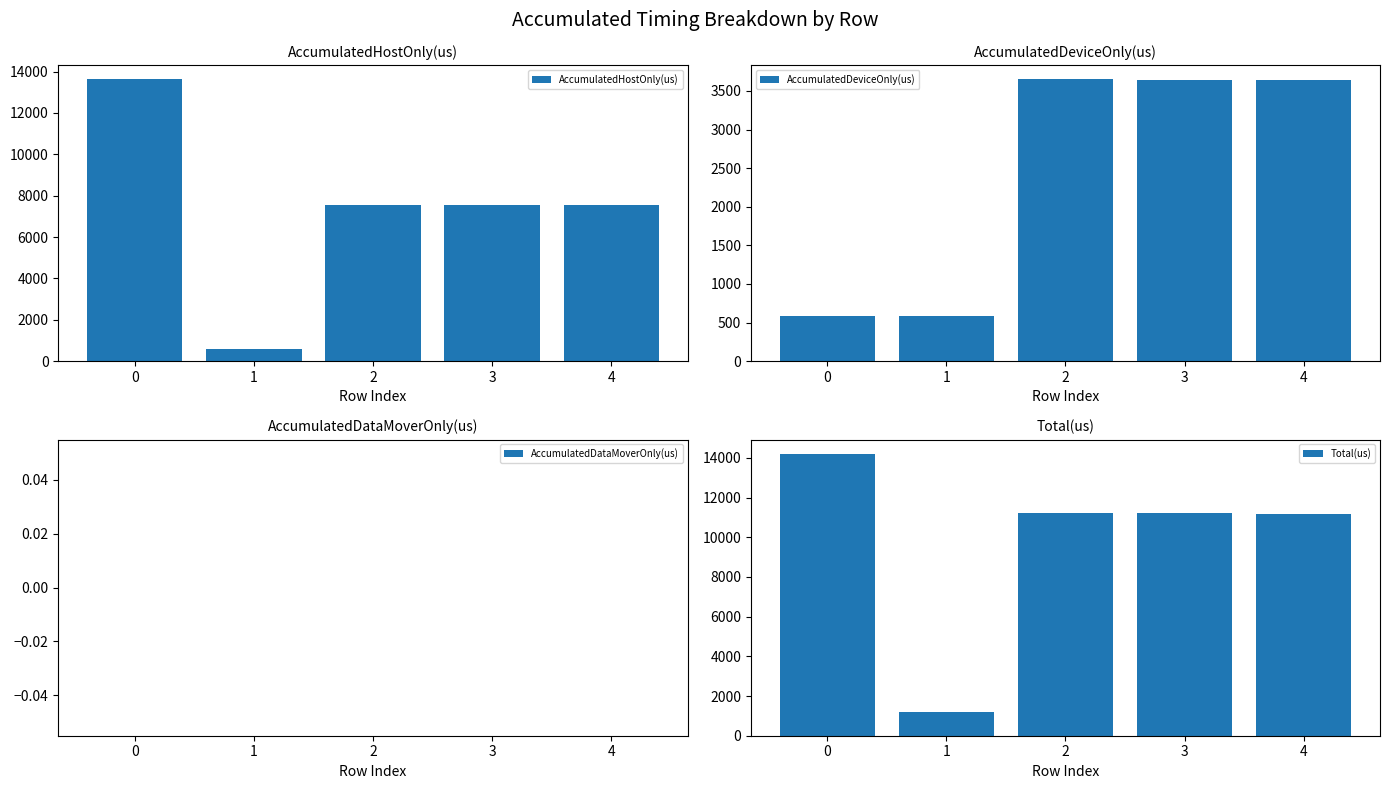

How many groups of bars are there?

5